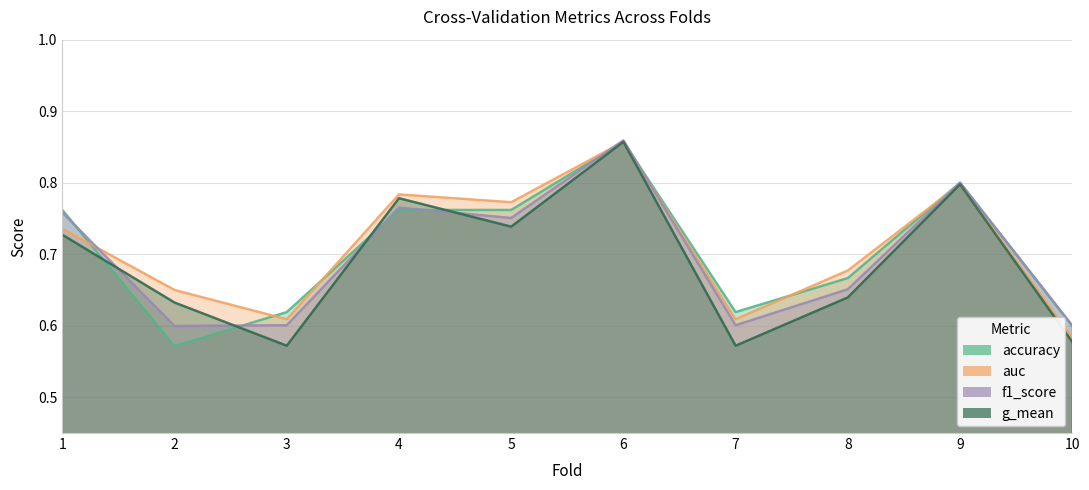

Count the number of data series in this chart.

4